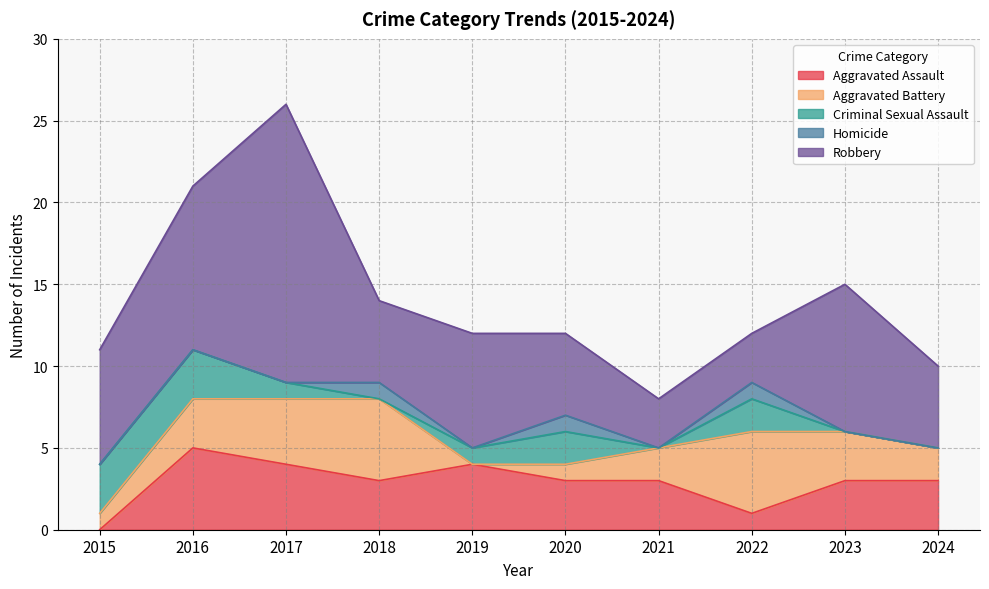

How many positive values does the Homicide series have?

3